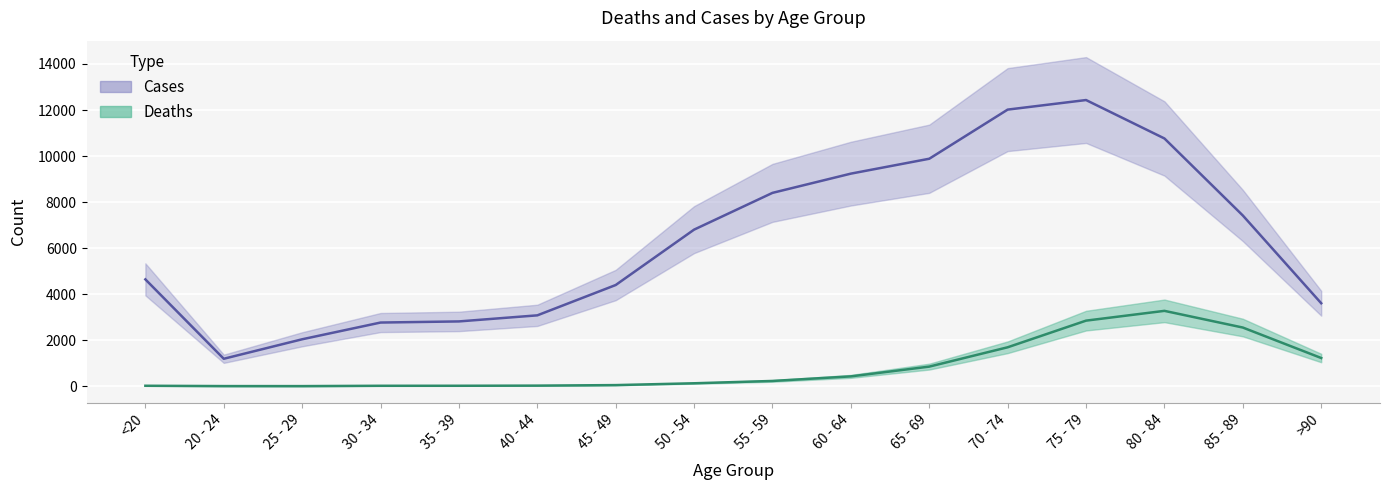

Rank the series by their maximum value, from highest to lowest.

Cases, Deaths